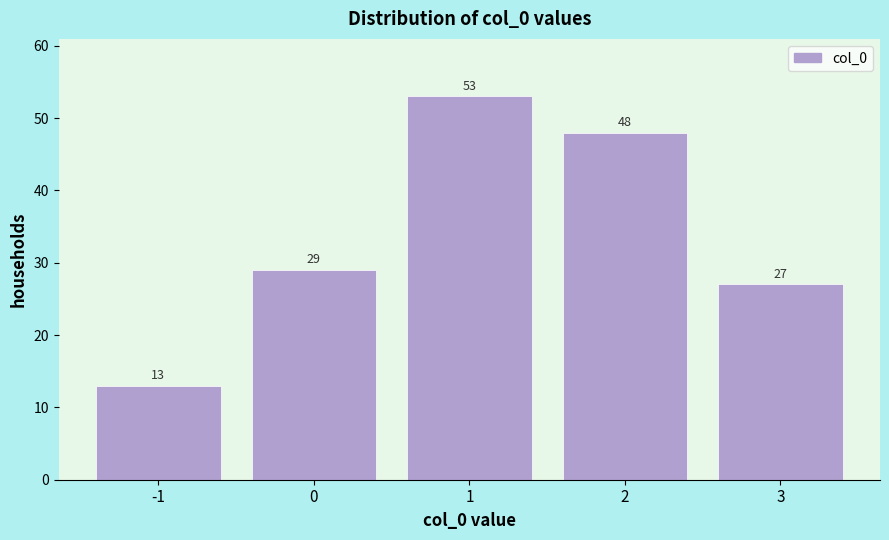

Reading left to right, list all the values displayed in this chart.

13	29	53	48	27